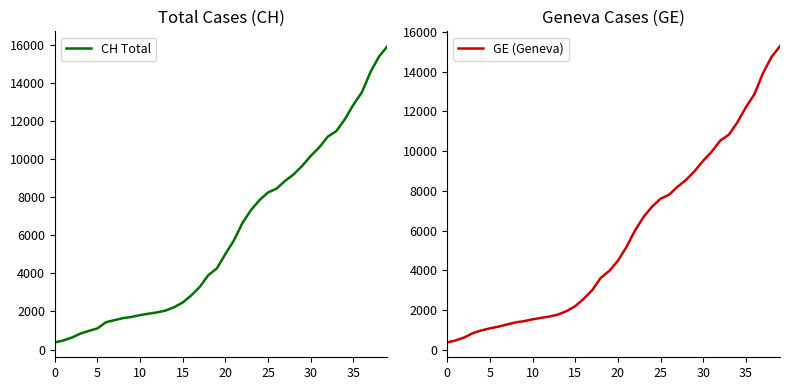

List the series in order of their overall mean, highest first.

CH Total, GE (Geneva)